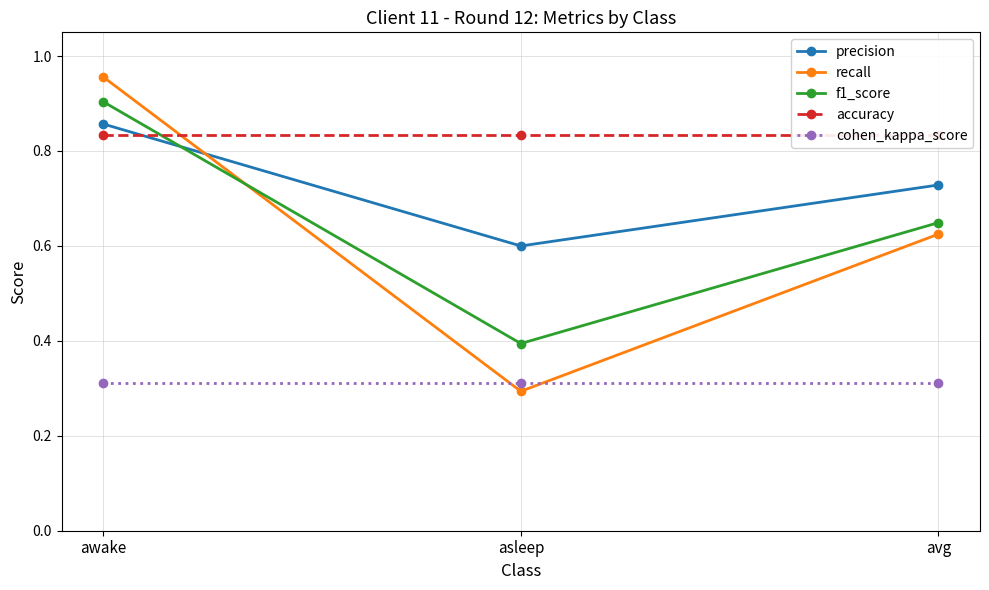

Reading right to left, list all the values displayed in this chart.

precision: avg=0.7	asleep=0.6	awake=0.9
recall: avg=0.6	asleep=0.3	awake=1.0
f1_score: avg=0.6	asleep=0.4	awake=0.9
accuracy: avg=0.8	asleep=0.8	awake=0.8
cohen_kappa_score: avg=0.3	asleep=0.3	awake=0.3